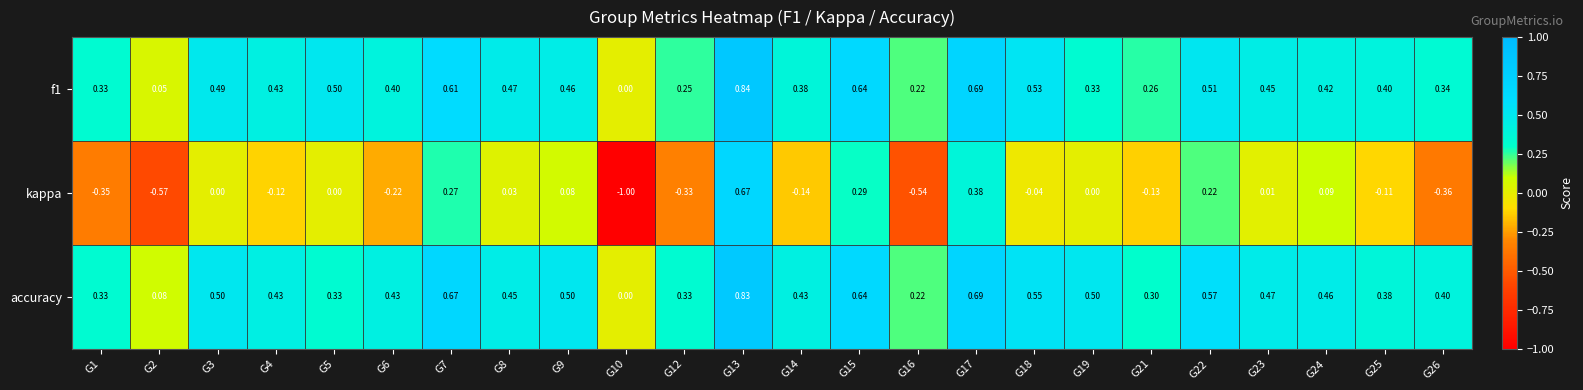

What is the minimum value shown in the chart?

-1.0